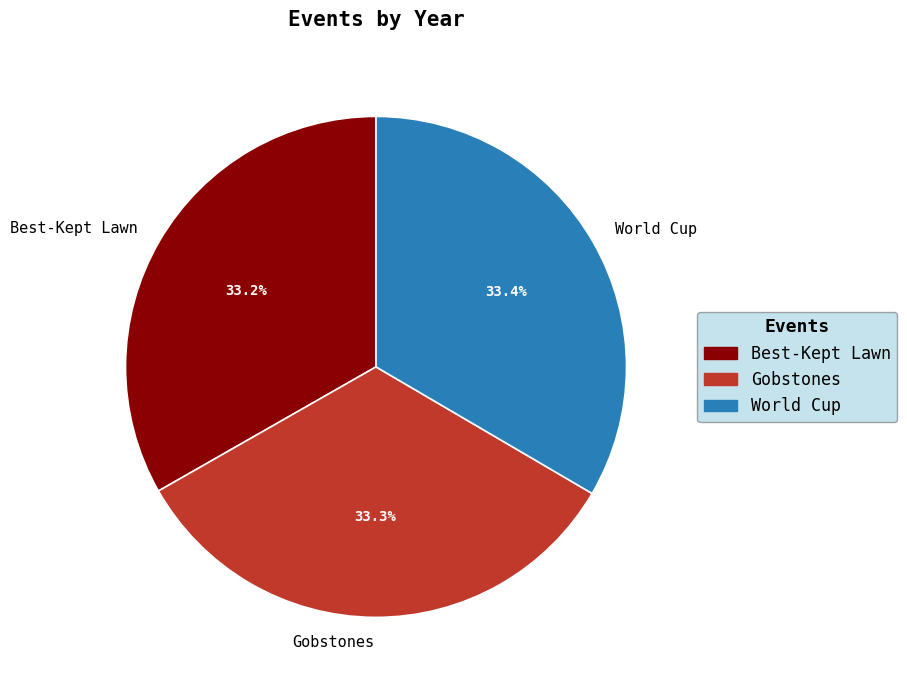

To the nearest percent, what portion does Gobstones represent?

33%